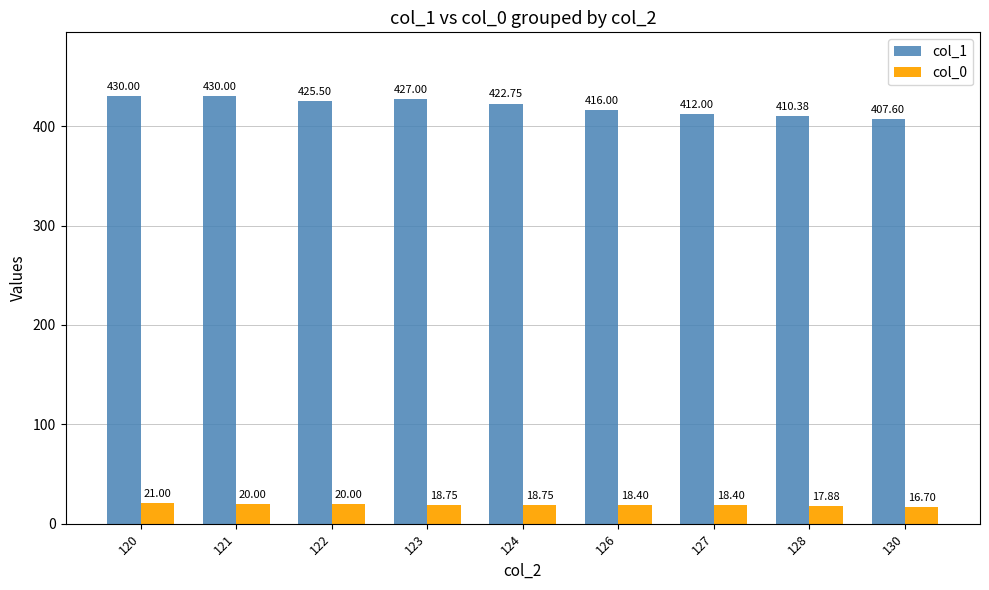

What is the average value of the col_0 series?

18.9